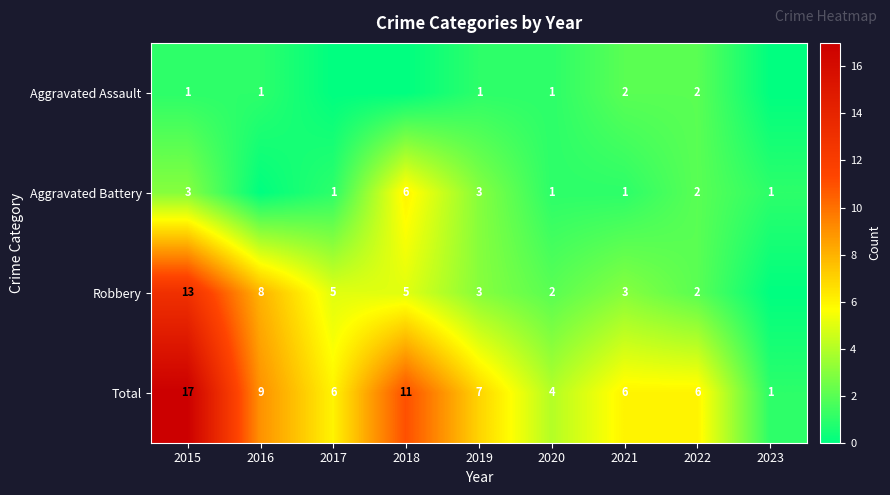

What is the difference between the maximum and minimum values in the Total series?

16